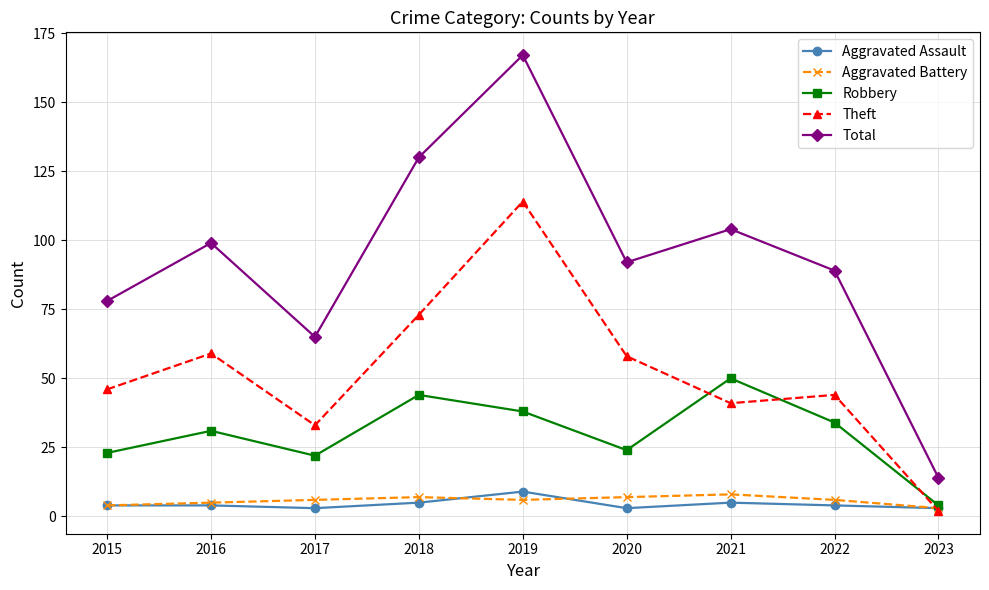

Does the chart display data point markers on the line(s)?

Yes